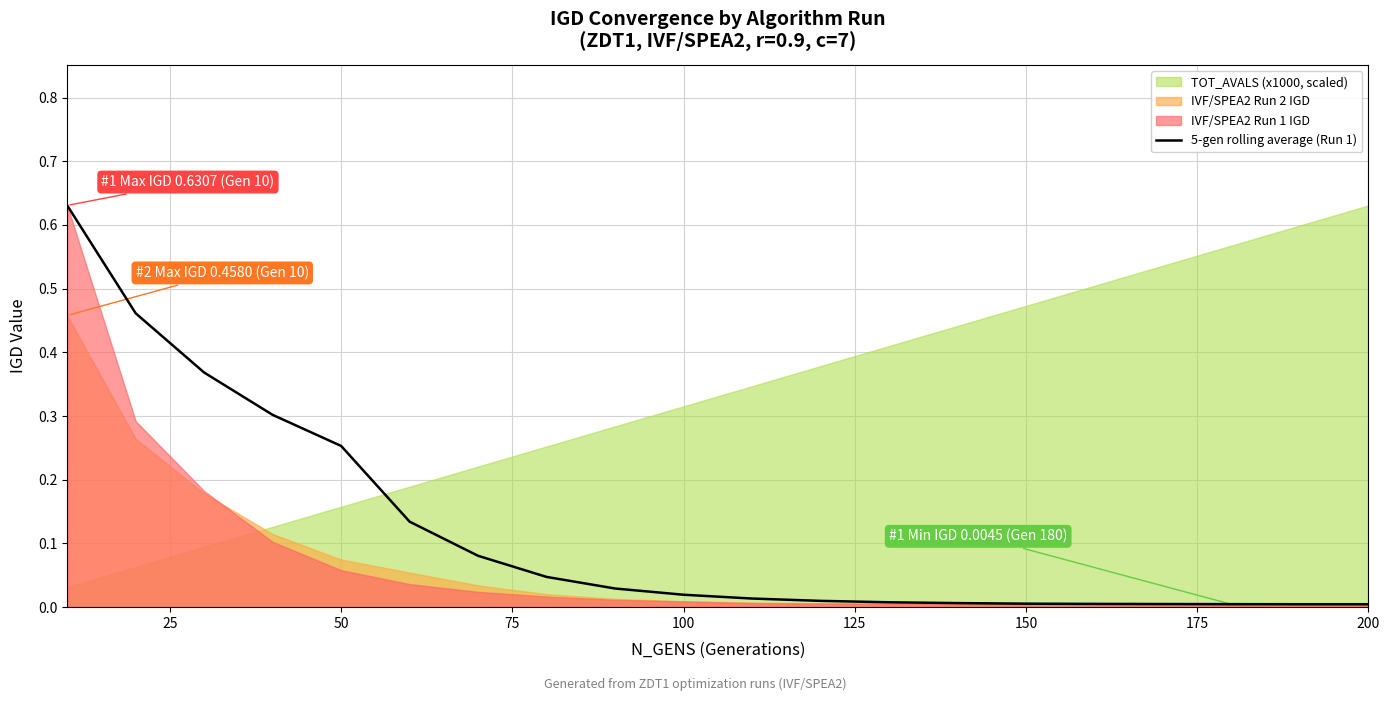

What is the difference between the maximum and minimum values?

0.6